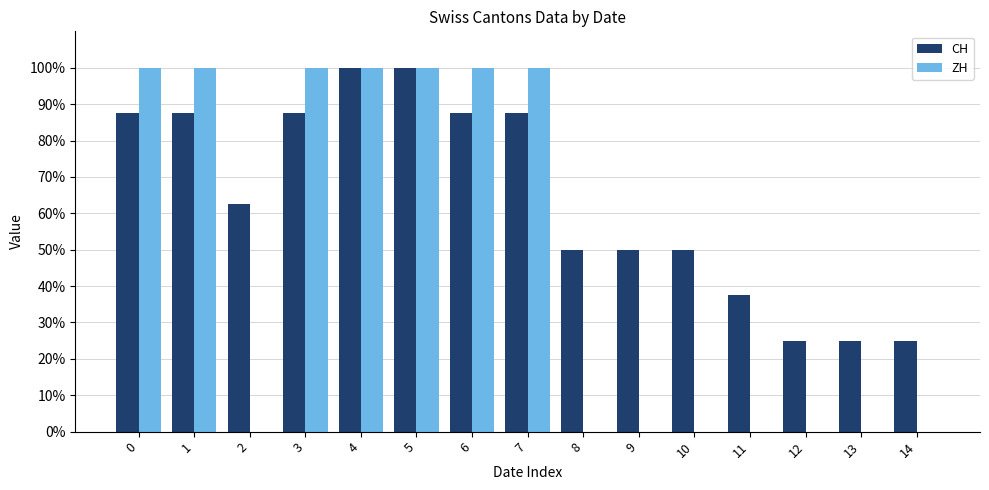

True or false: ZH has a value of 100.0 at 1.

True